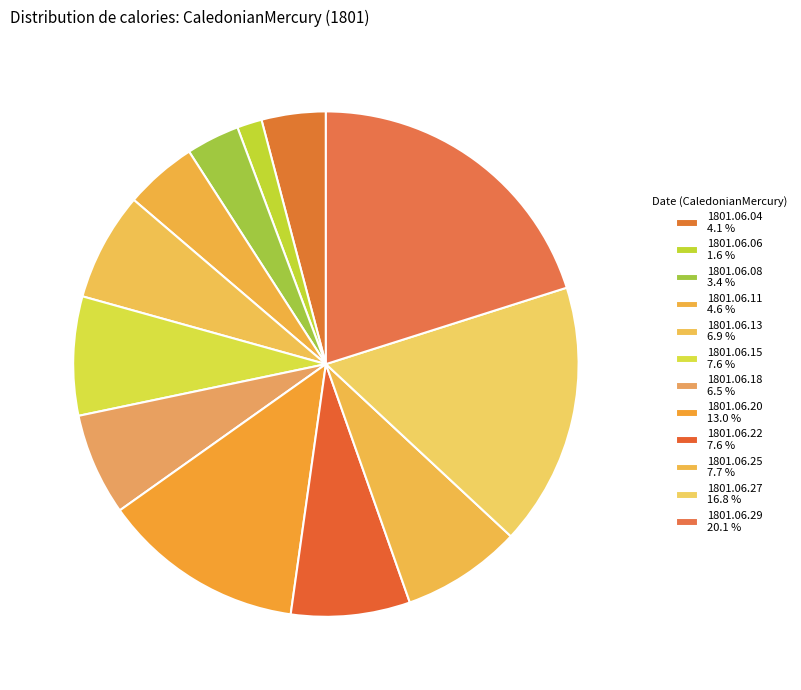

To the nearest percent, what is the difference between the largest and smallest slice percentages?

19%